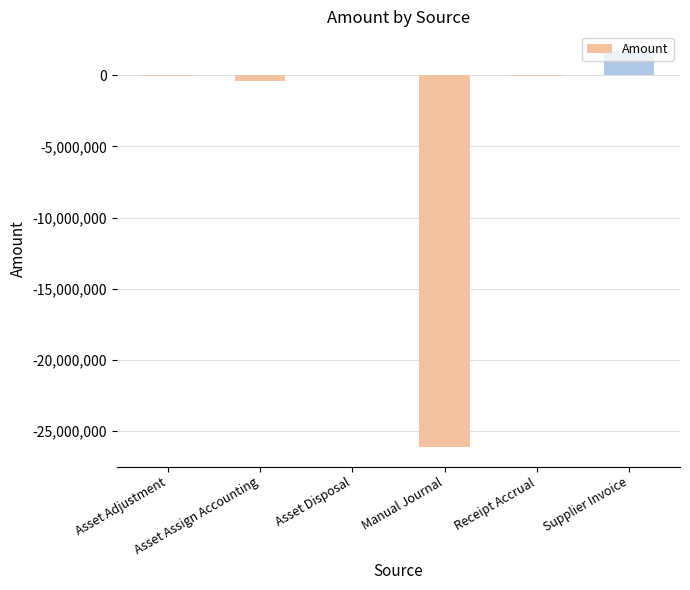

What is the greatest value displayed?

1704959.8